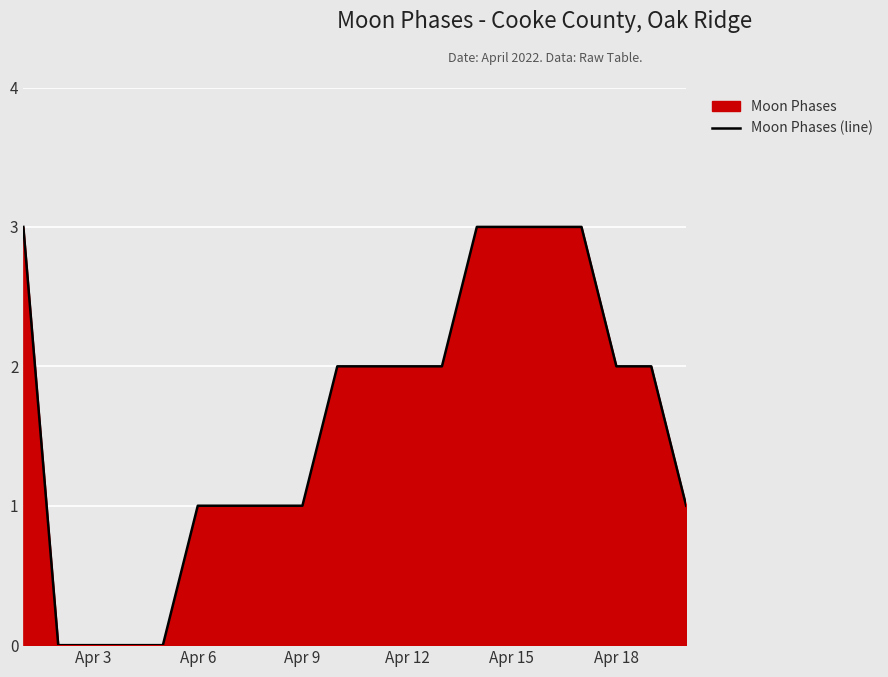

The chart shows a value of 2 at Apr 12. True or false?

True